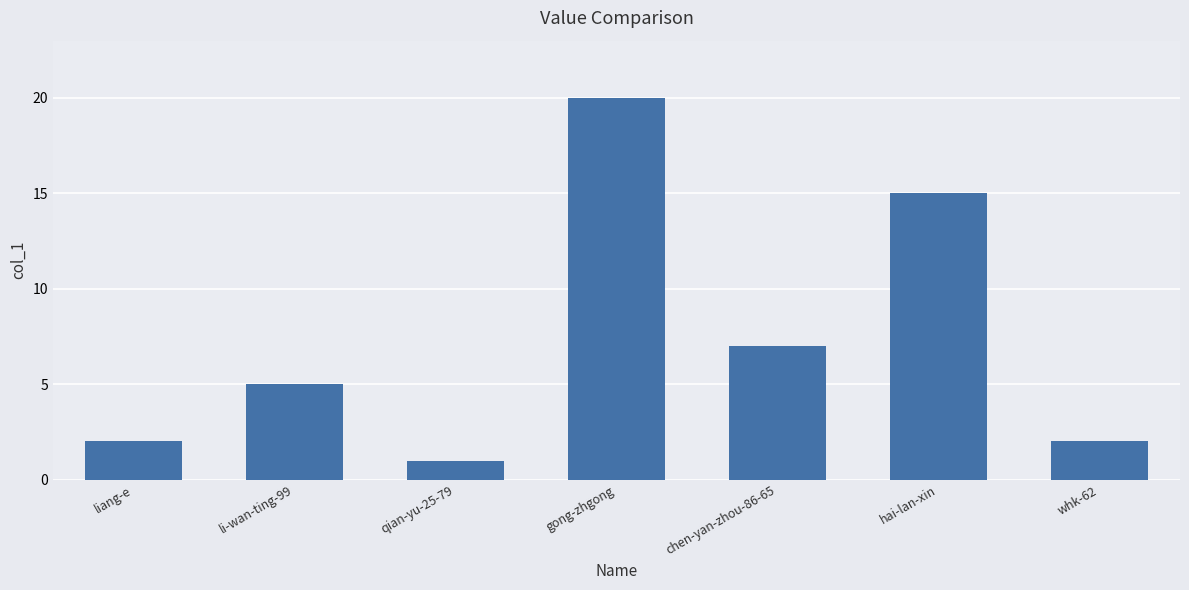

Approximately how many times larger is the value at qian-yu-25-79 compared to chen-yan-zhou-86-65?

0.1